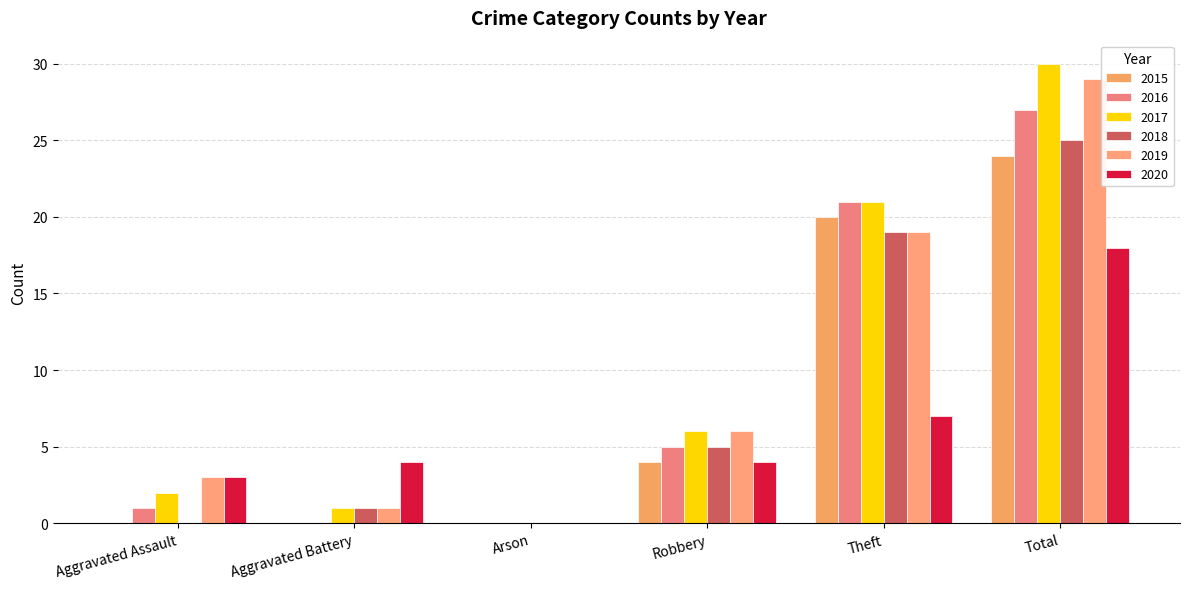

At which category does the chart reach its peak across all series?

Total